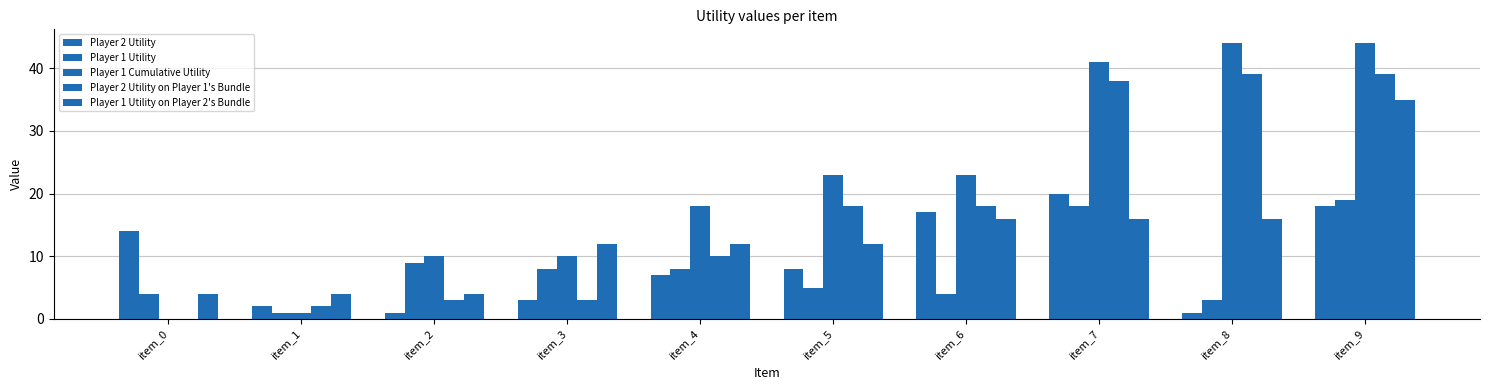

The value of Player 2 Utility on Player 1's Bundle at item_2 is 2. True or false?

False